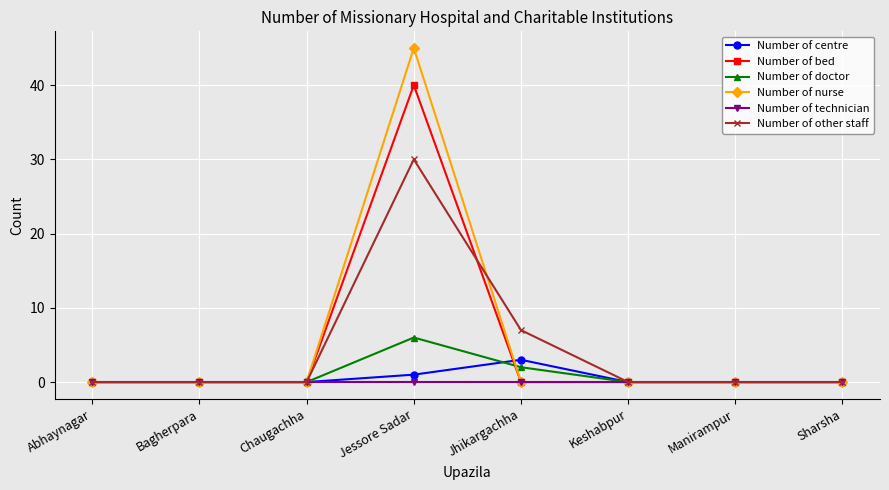

Is this an area chart (filled region under the line)?

No